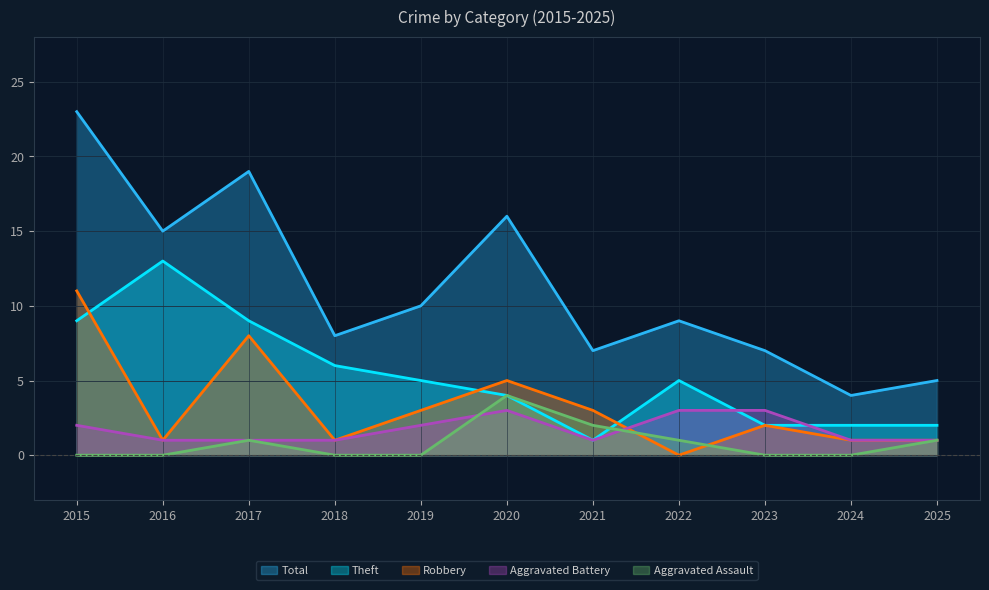

True or false: Total and Theft cross at least once.

False